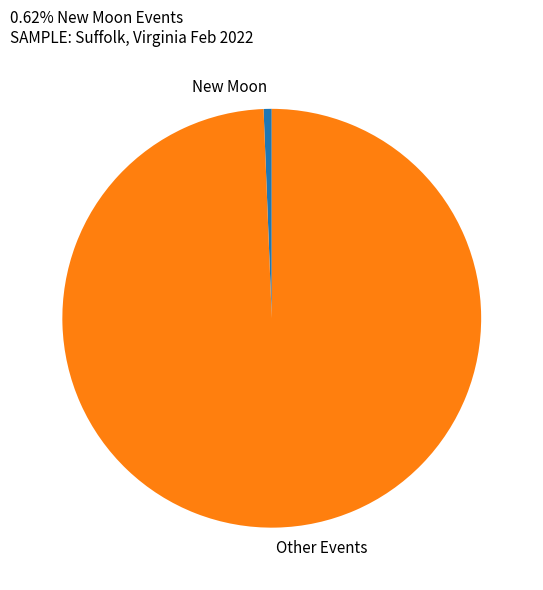

Does any single category account for the majority?

Yes